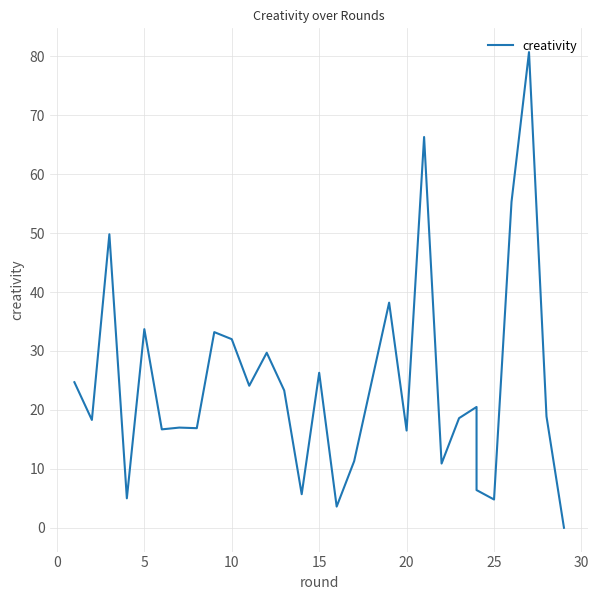

Is this an area chart (filled region under the line)?

No